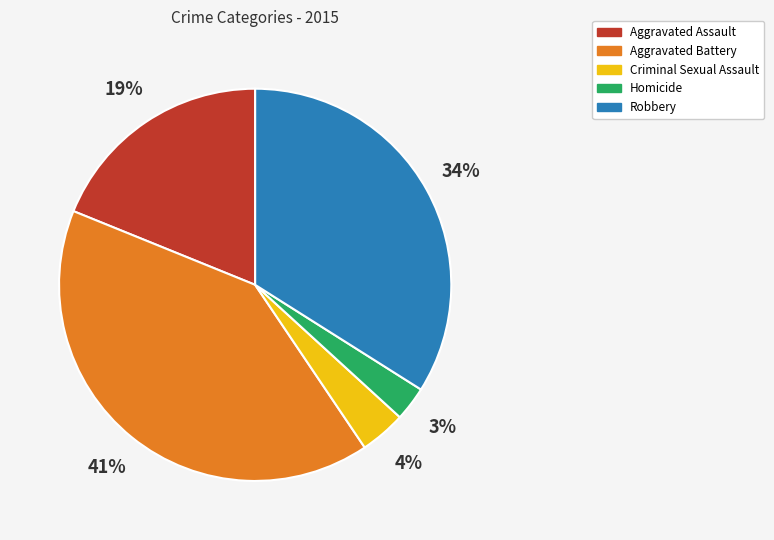

Rank the categories by value from lowest to highest.

Homicide, Criminal Sexual Assault, Aggravated Assault, Robbery, Aggravated Battery